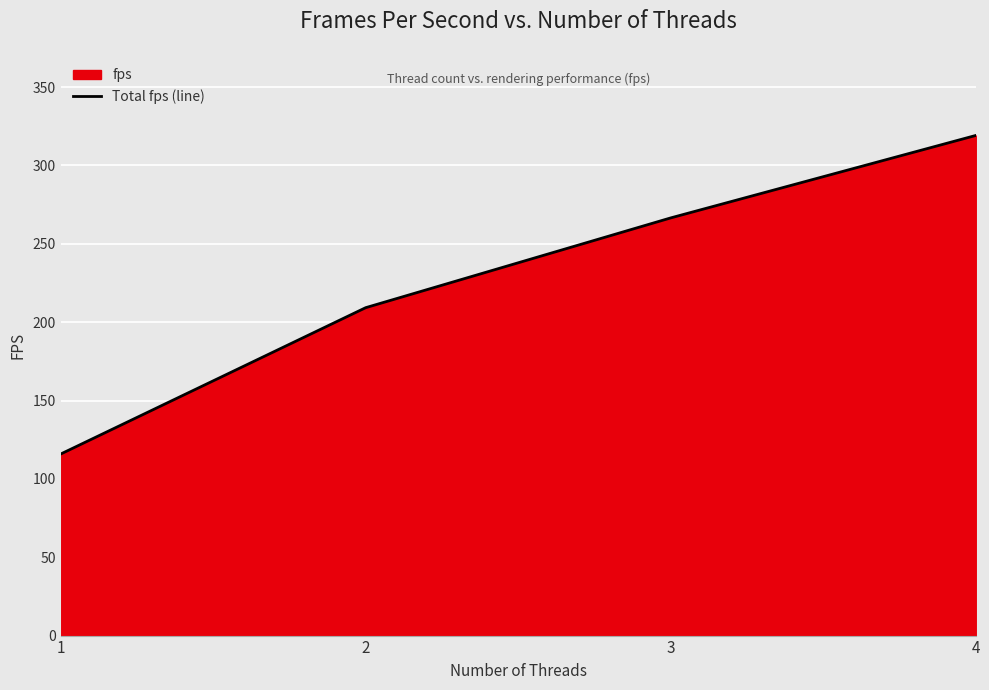

The value at 1 is 115.8. True or false?

True